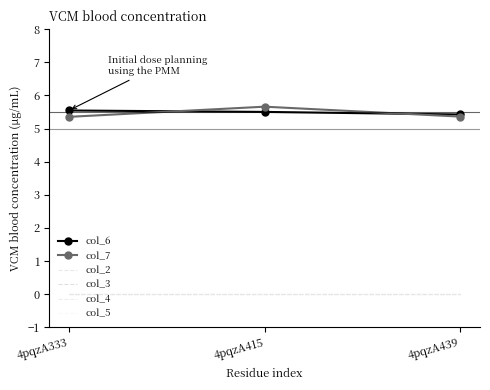

Reading left to right, what are all the values shown in this chart?

col_6: 5.5	5.5	5.4
col_7: 5.4	5.7	5.4
col_2: 0.0	0.0	0.0
col_3: 0.0	0.0	0.0
col_4: 0.0	0.0	0.0
col_5: 0.0	0.0	0.0